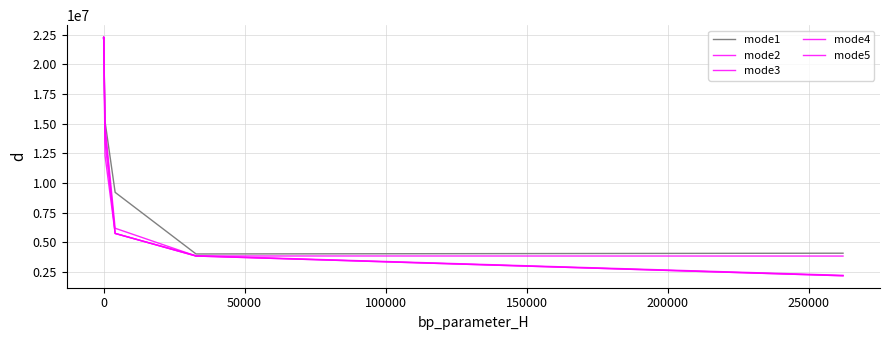

True or false: mode4 and mode5 intersect in this chart.

True